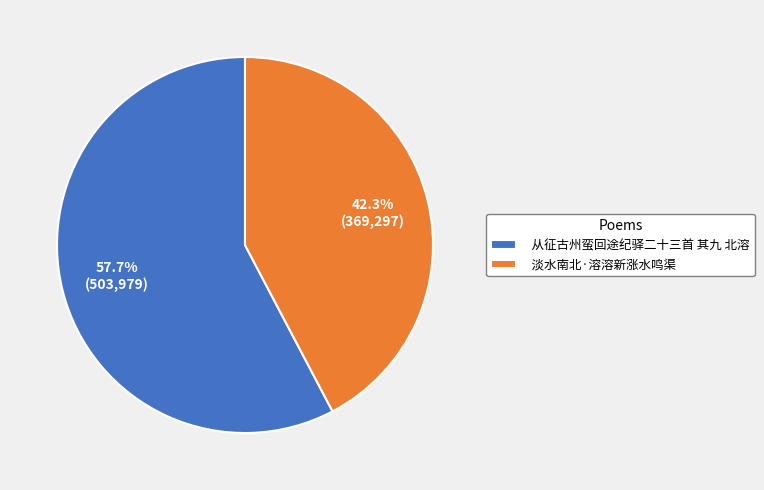

Which category has the smallest portion of the pie?

淡水南北·溶溶新涨水鸣渠